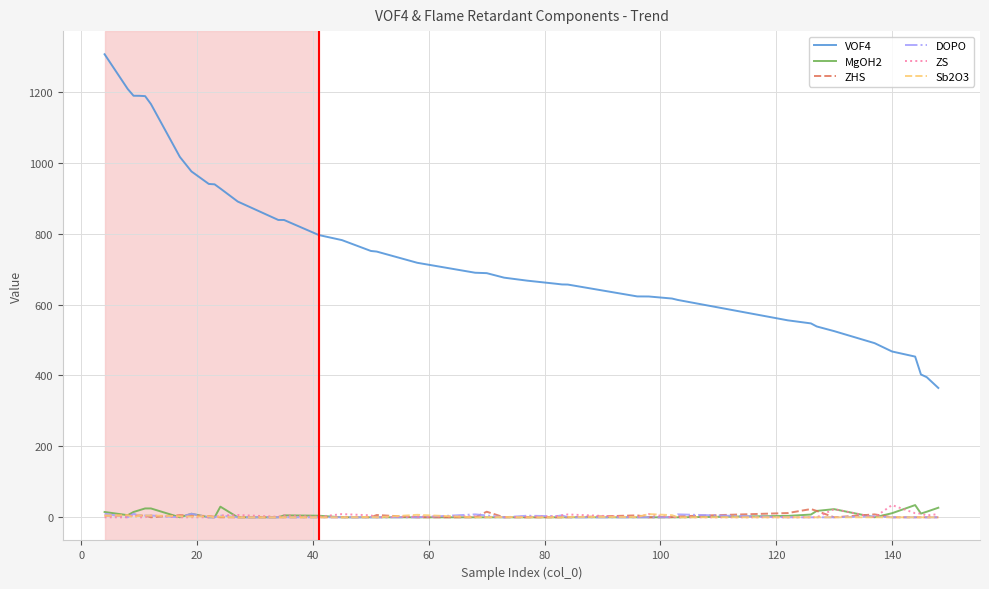

Which series has the largest total across all categories?

VOF4